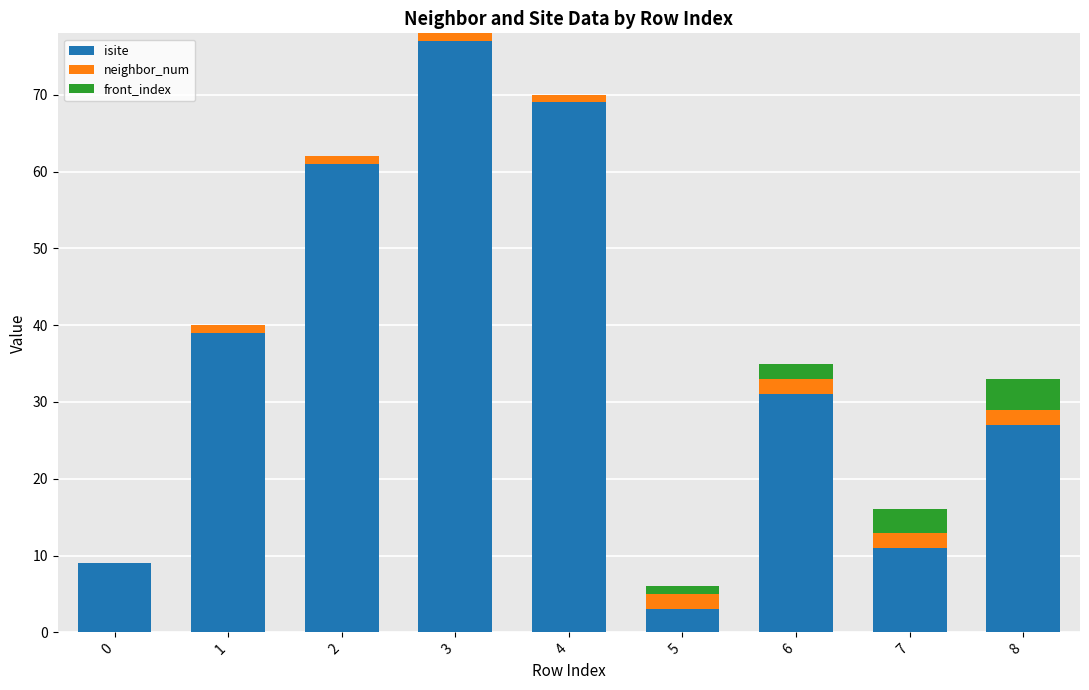

Are the bars horizontal?

No